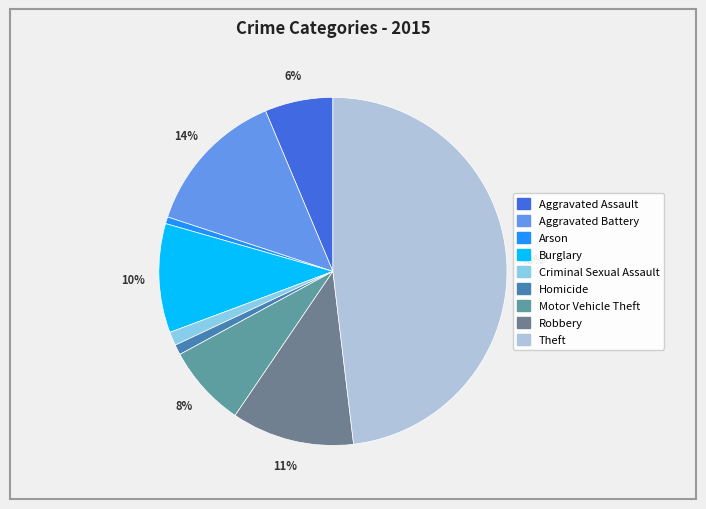

How many slices are in this pie chart?

9